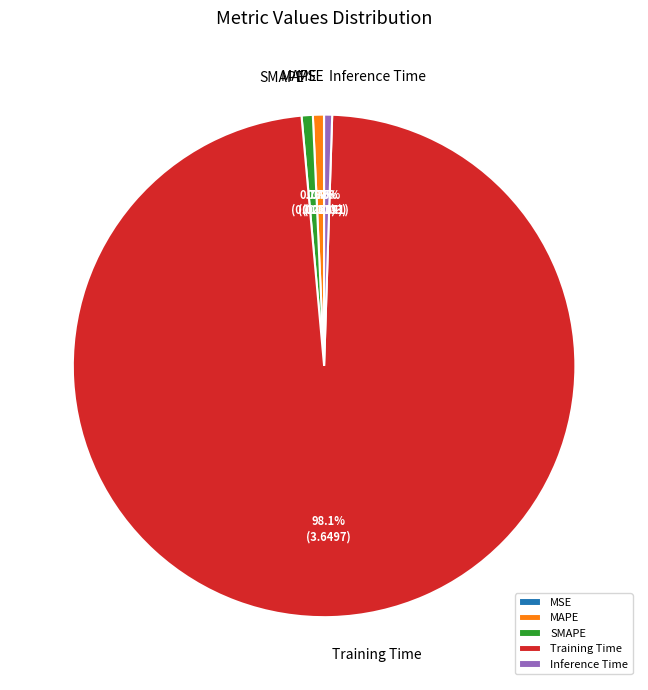

Is there any slice that represents more than half of the pie?

Yes